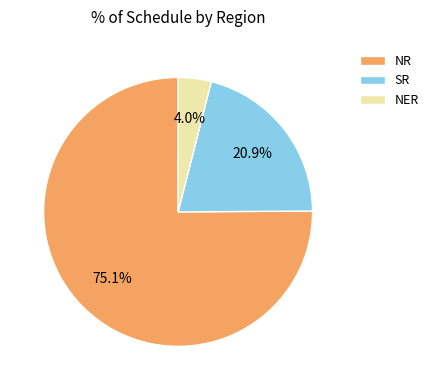

Combined, what portion of the pie is NR and SR?

96.0%